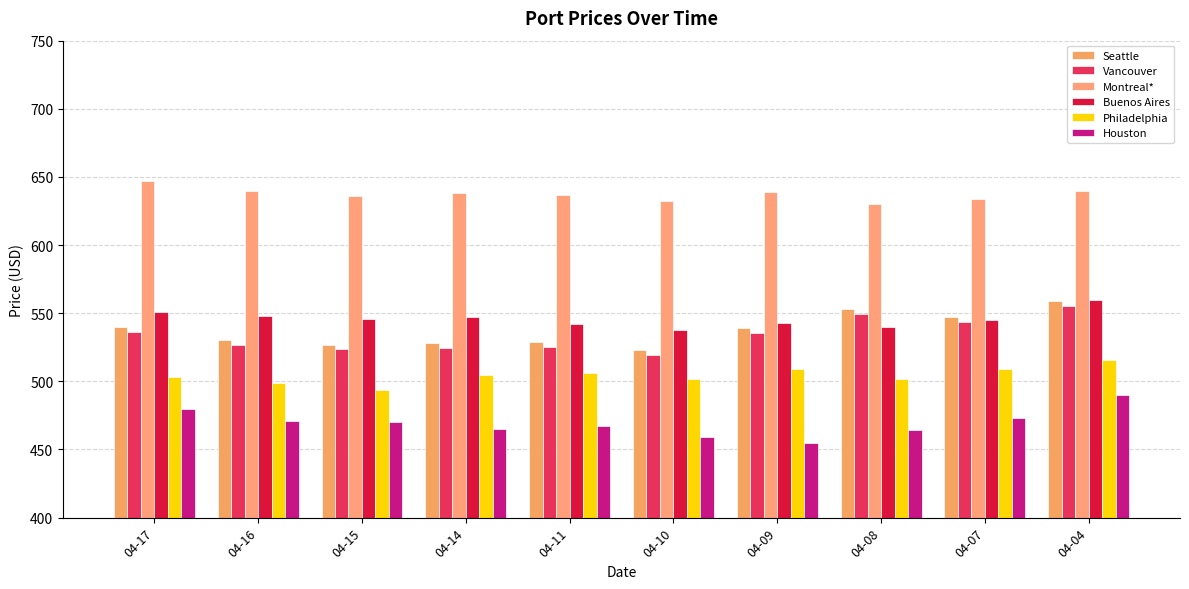

How many data points in Philadelphia are less than 505?

5